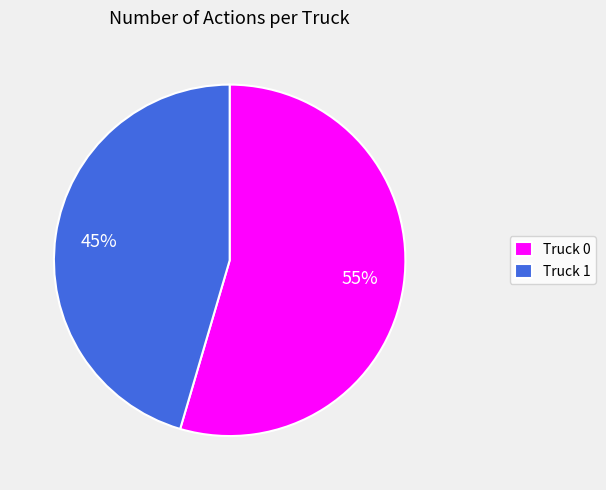

Does Truck 1 account for over 50% of the chart?

No